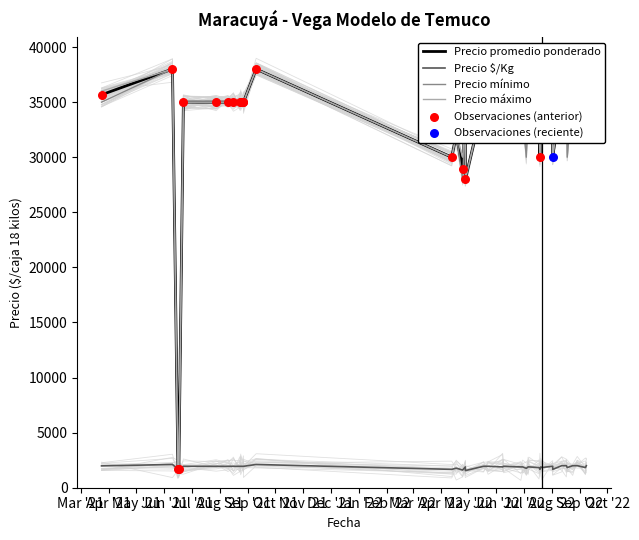

Which series contains the lowest Y value?

Precio $/Kg